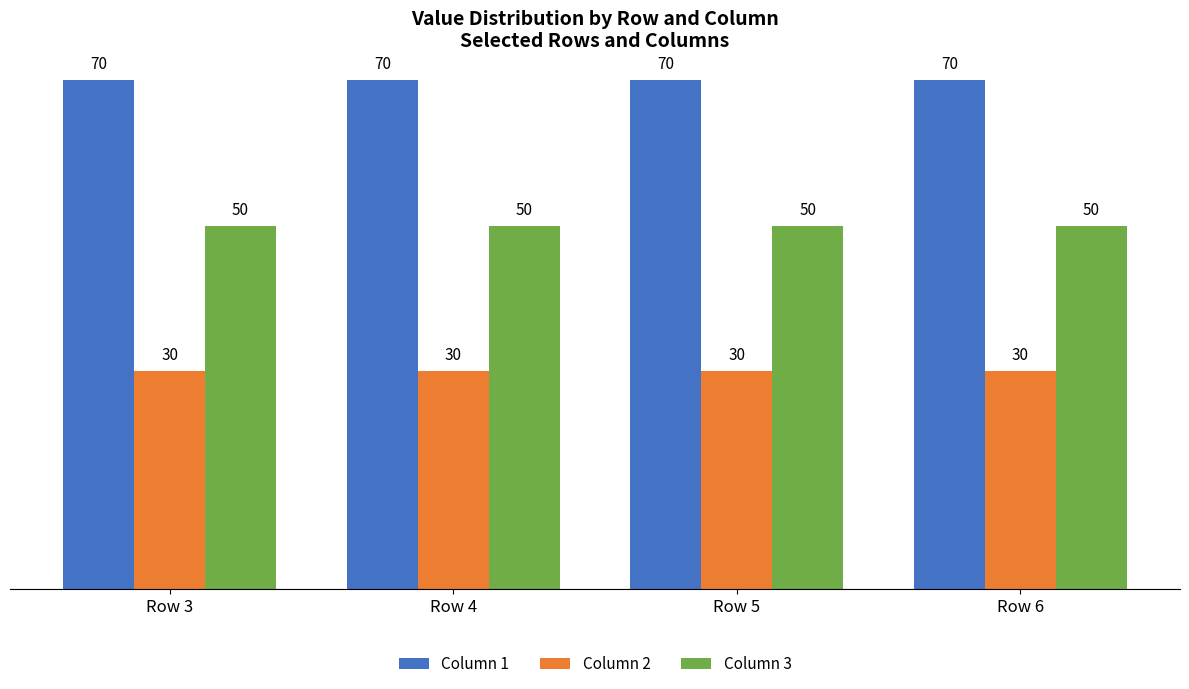

How many bars are there in each group?

3